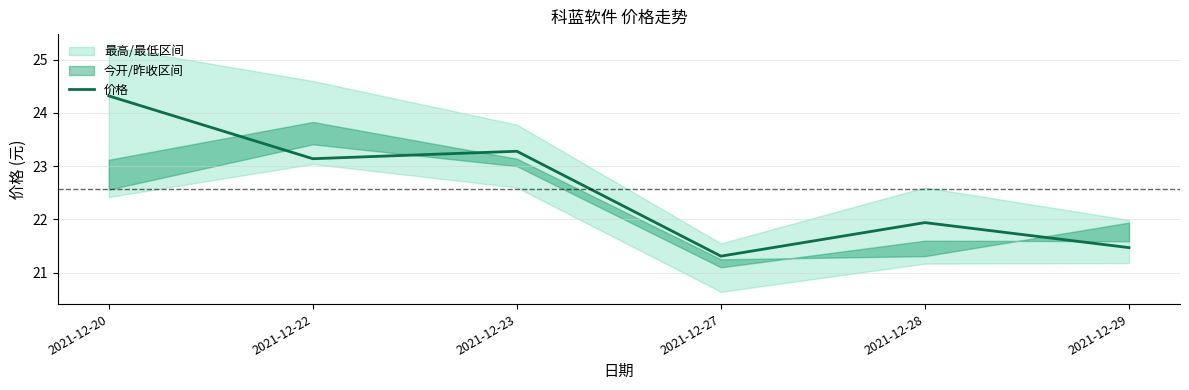

How many interior local valleys (lower than both neighbors) does the data have?

2